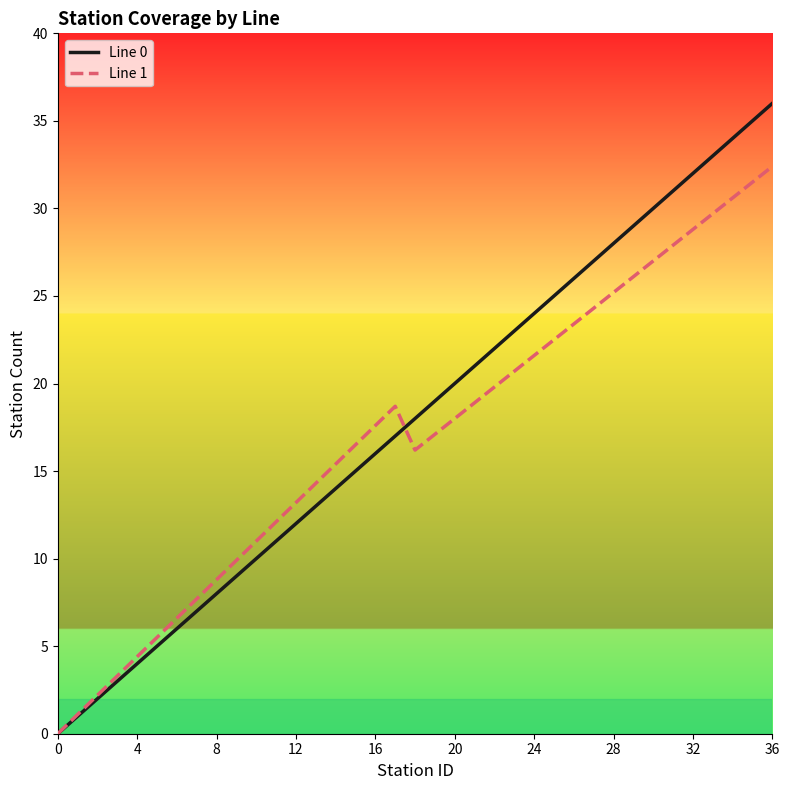

What is the maximum value for Line 1?

32.4